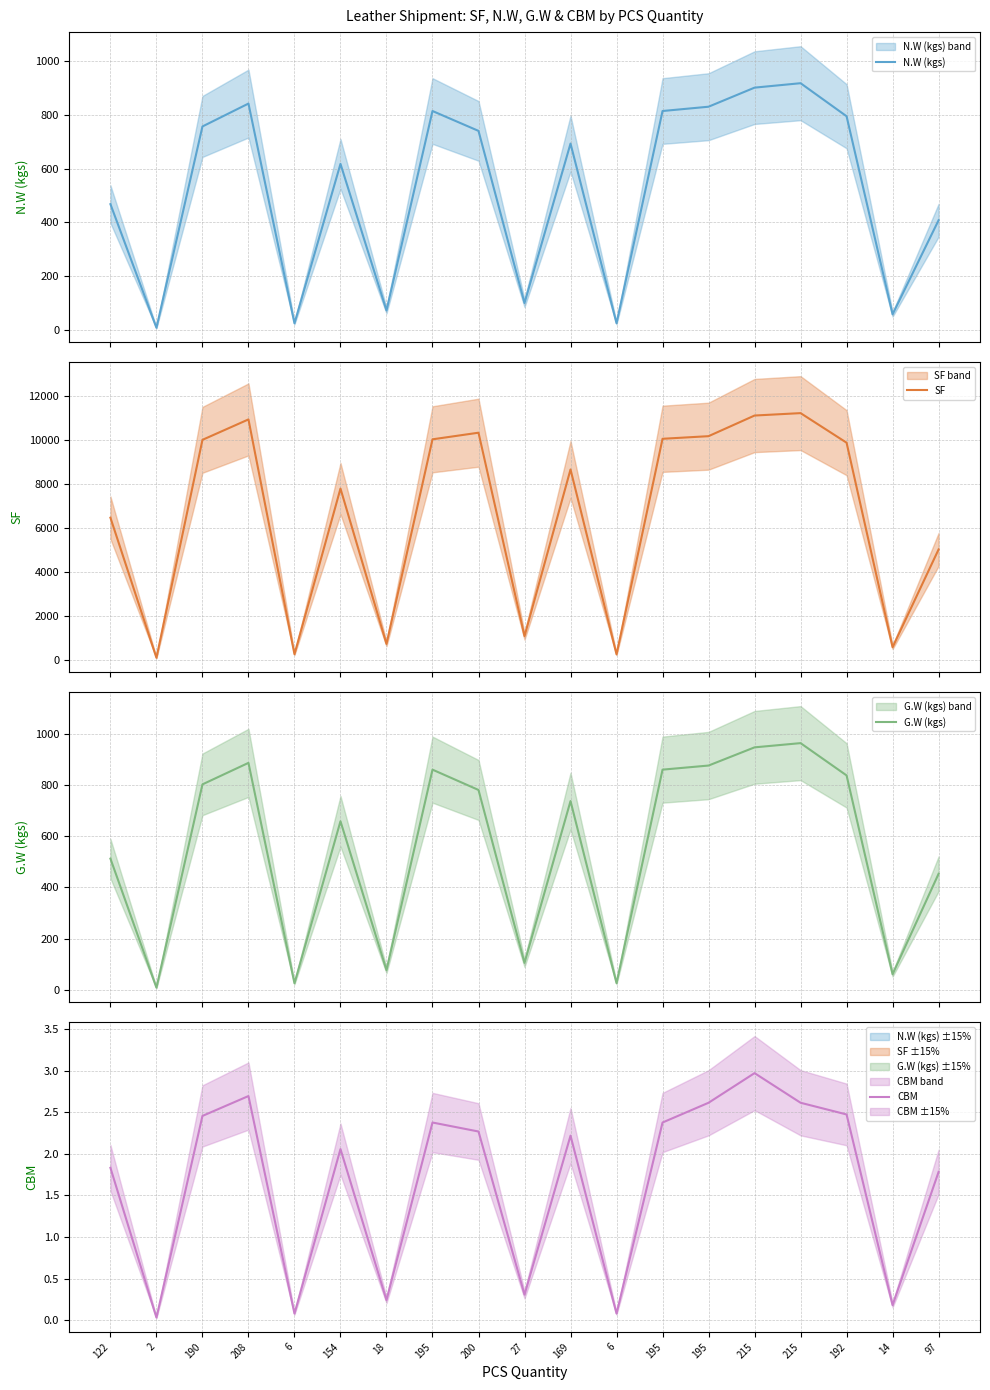

What is the total value across all series at 195?

11709.7